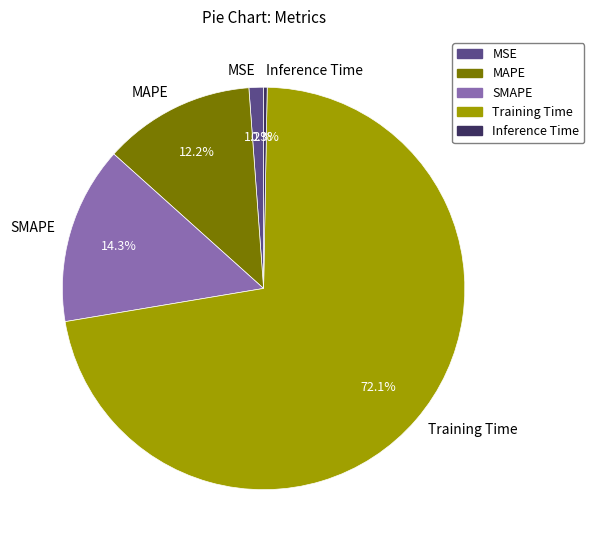

Is there any slice that represents more than half of the pie?

Yes